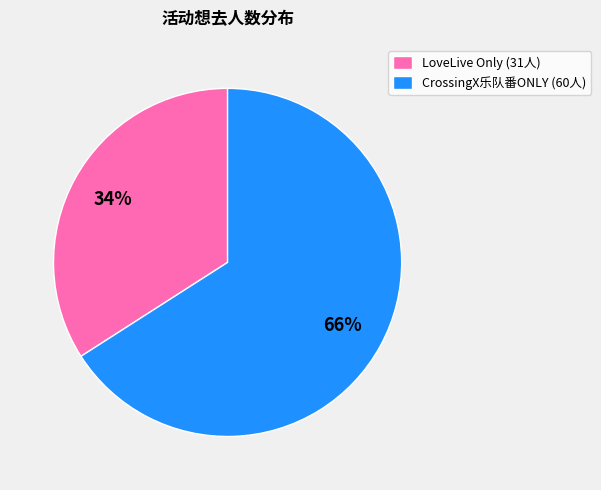

Rank the categories by value from highest to lowest.

CrossingX乐队番ONLY (60人), LoveLive Only (31人)